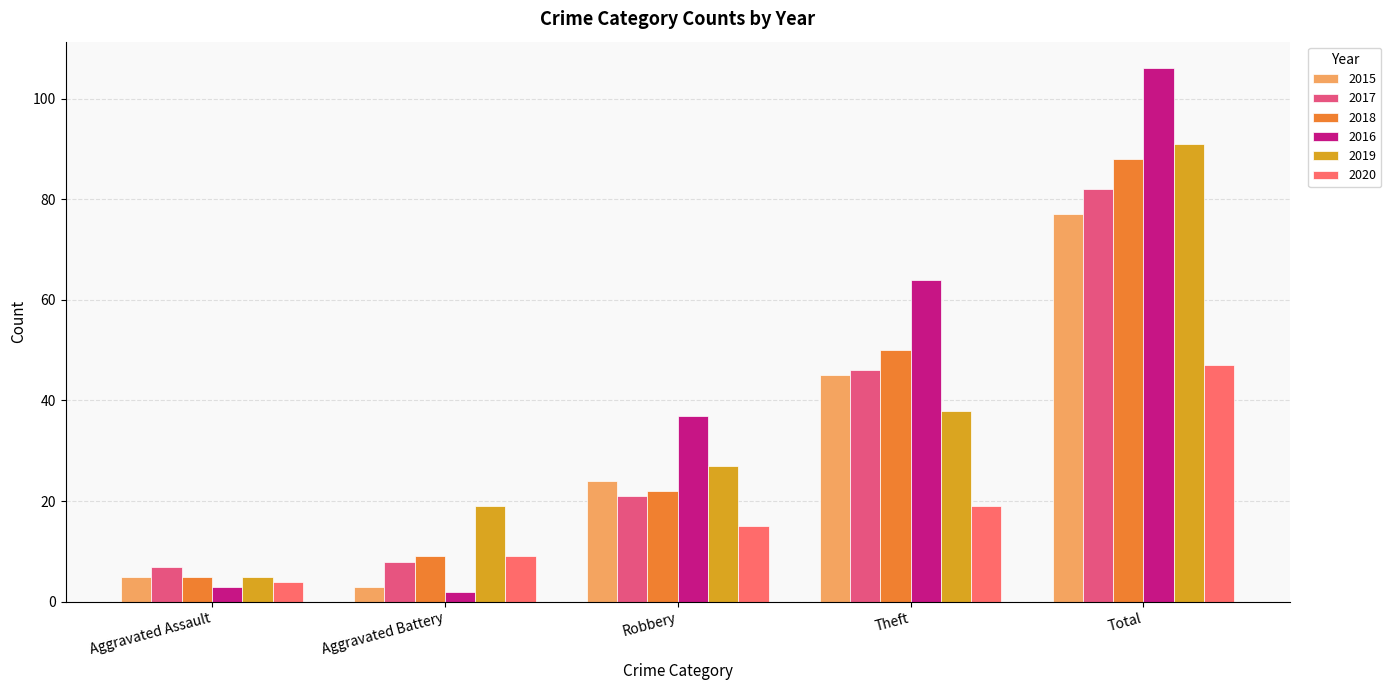

How many values in the 2016 series are below 37?

2